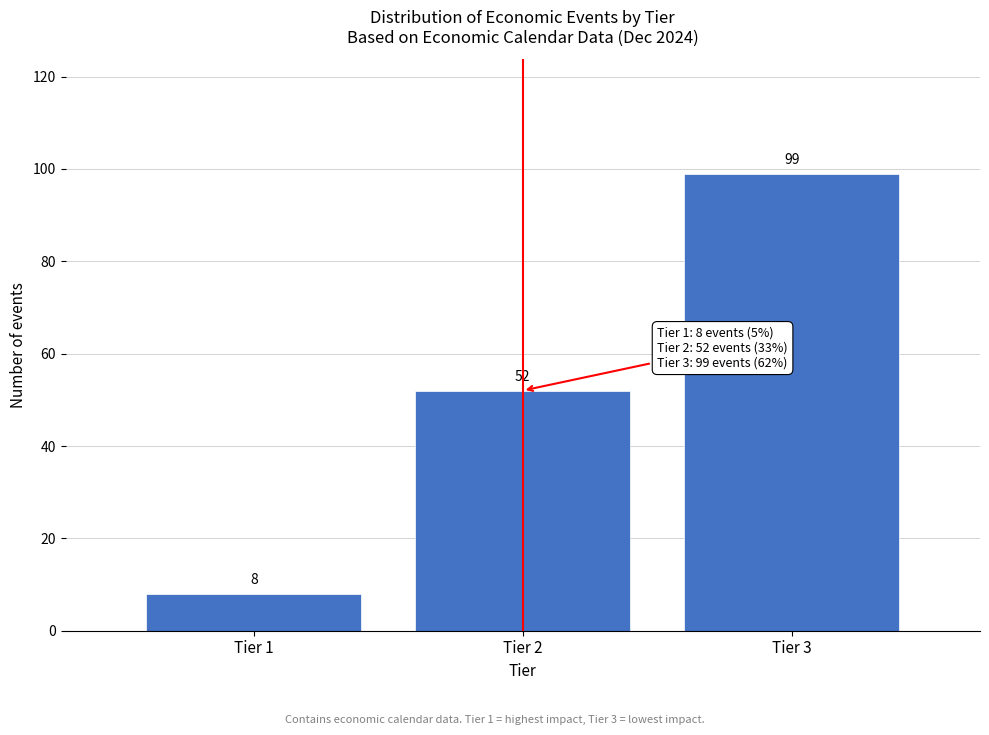

Reading left to right, what are all the values shown in this chart?

Tier 1=8	Tier 2=52	Tier 3=99